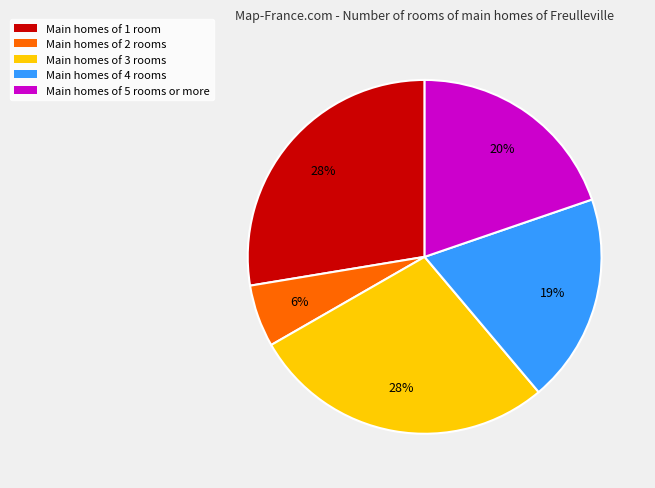

What is the smallest slice in the pie chart?

Main homes of 2 rooms